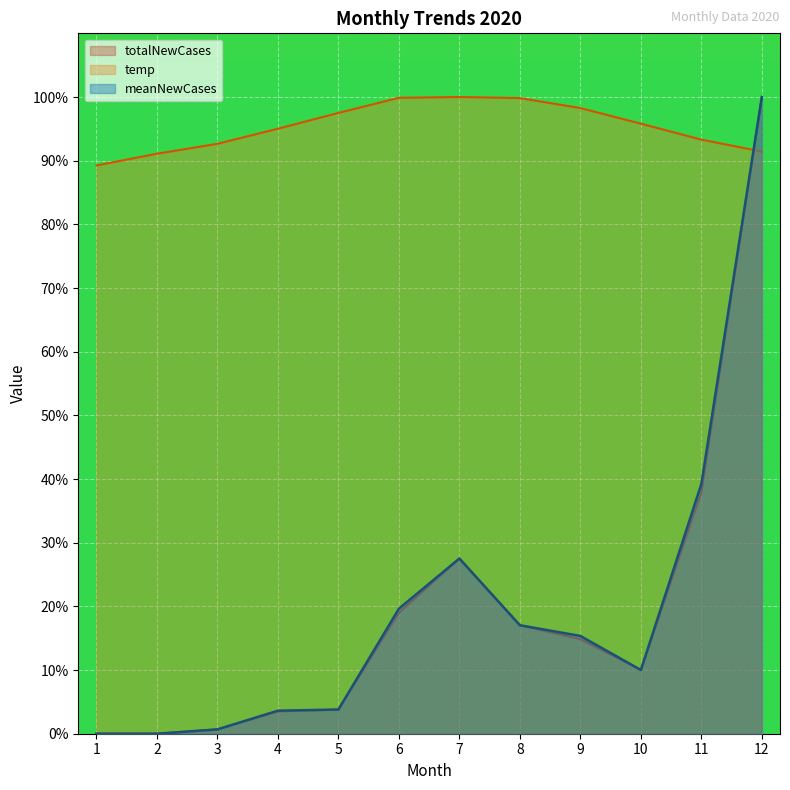

Reading left to right, what are all the values shown in this chart?

meanNewCases: 1=0.0	2=0.0	3=0.7	4=3.6	5=3.8	6=19.6	7=27.5	8=17.0	9=15.4	10=10.0	11=39.2	12=100.0
temp: 1=89.2	2=91.1	3=92.6	4=95.0	5=97.5	6=99.9	7=100.0	8=99.8	9=98.3	10=95.8	11=93.3	12=91.4
totalNewCases: 1=0.0	2=0.0	3=0.7	4=3.5	5=3.8	6=19.0	7=27.5	8=17.0	9=14.9	10=10.0	11=38.0	12=100.0